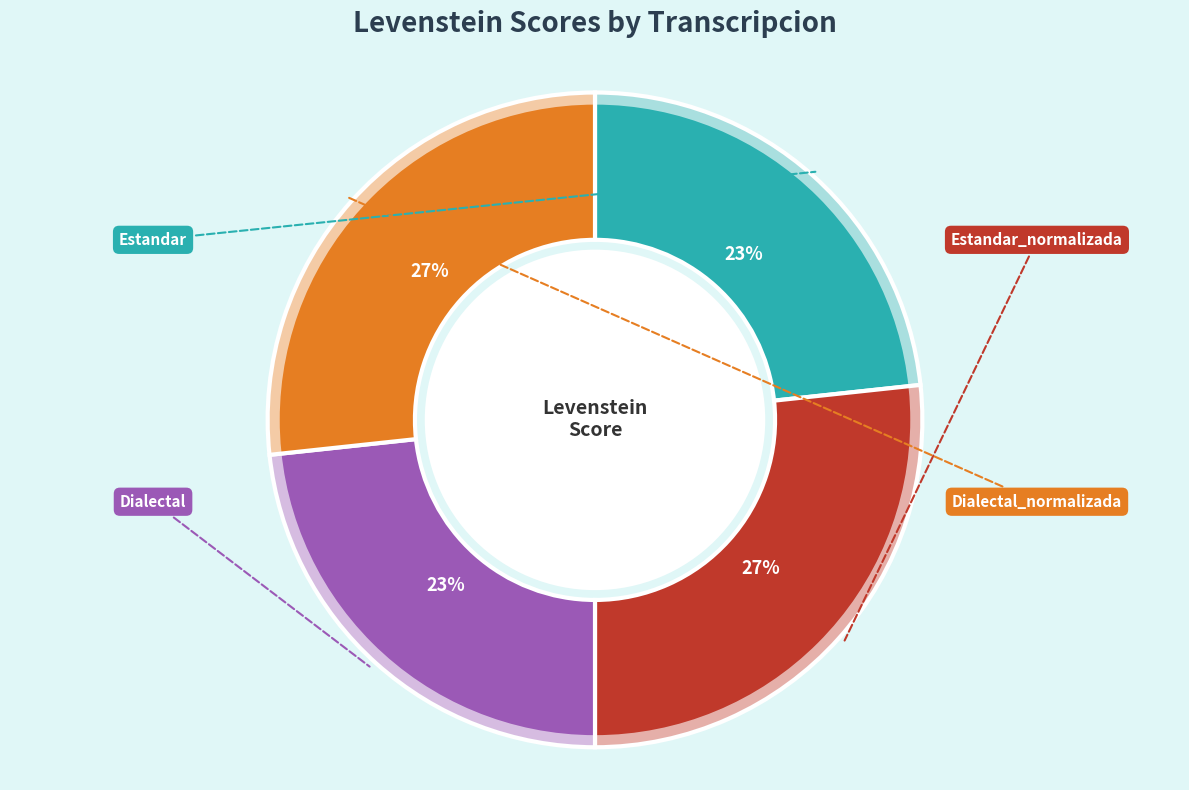

Rank the categories by value from lowest to highest.

Estandar, Dialectal, Estandar_normalizada, Dialectal_normalizada